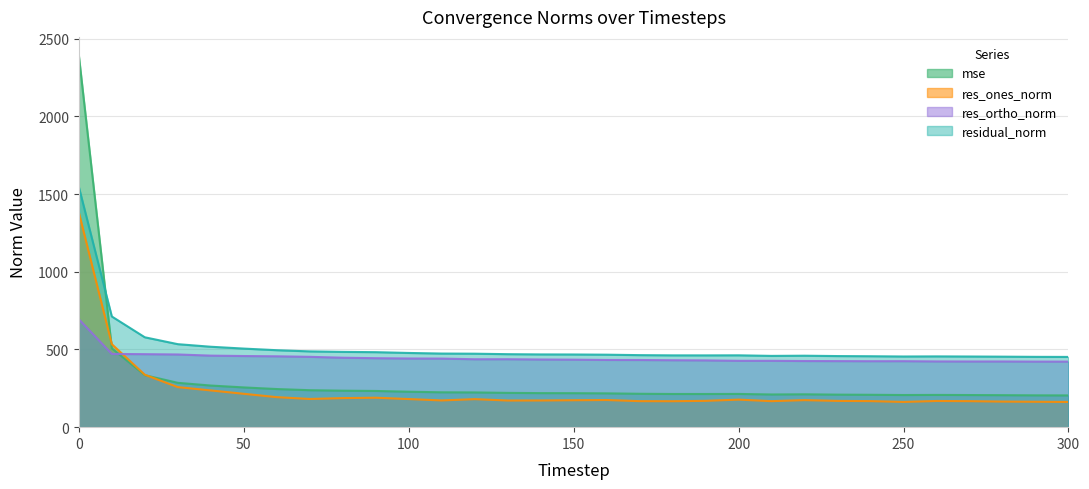

Which series ends up on top after the final intersection of residual_norm and mse?

residual_norm